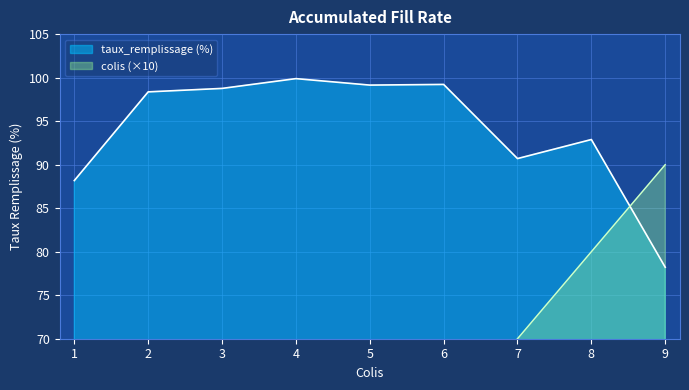

The taux_remplissage (%) series shows 98.8 at 3. True or false?

True